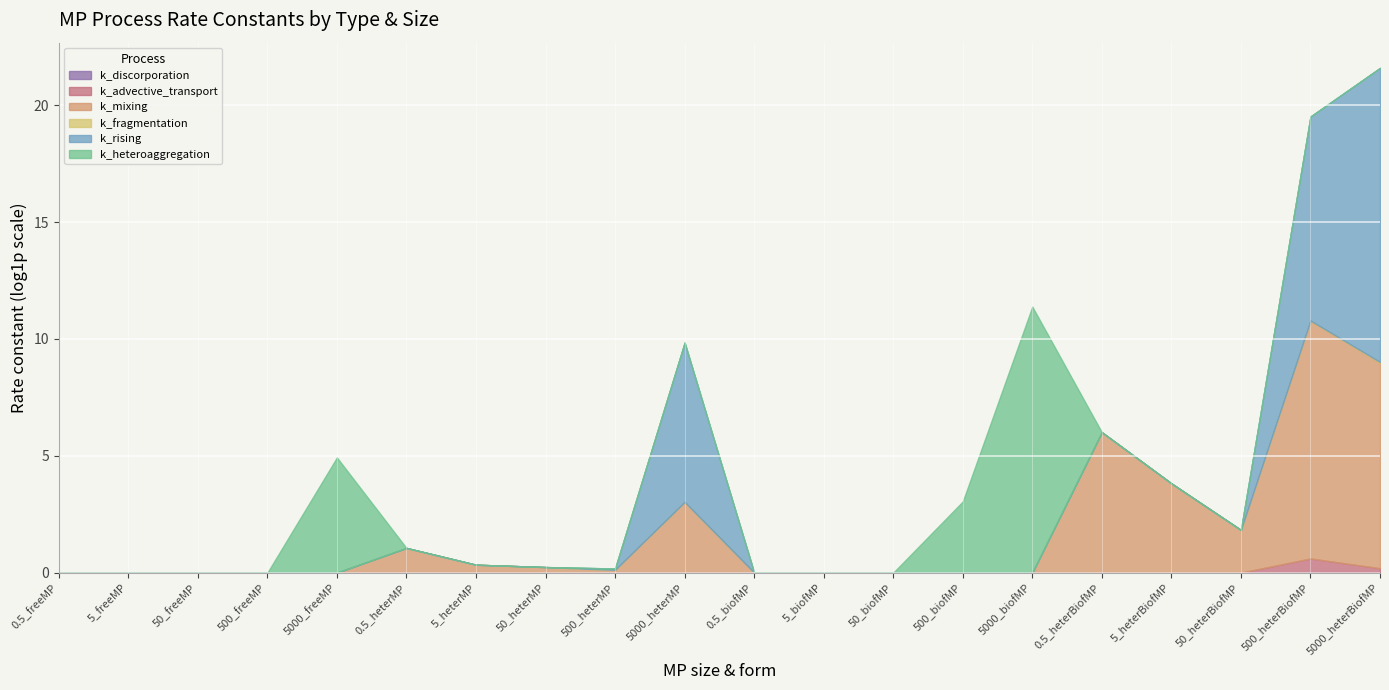

True or false: k_rising and k_heteroaggregation intersect in this chart.

True